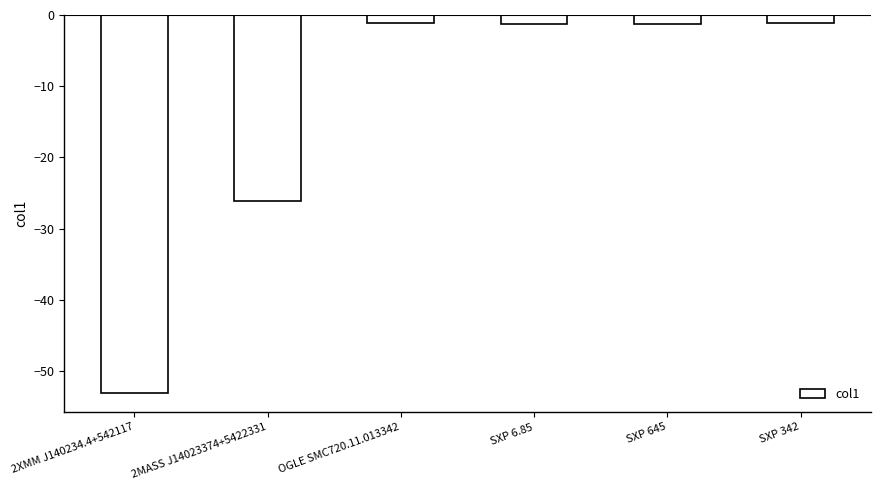

What is the change in value from 2XMM J140234.4+542117 to SXP 645?

+51.9